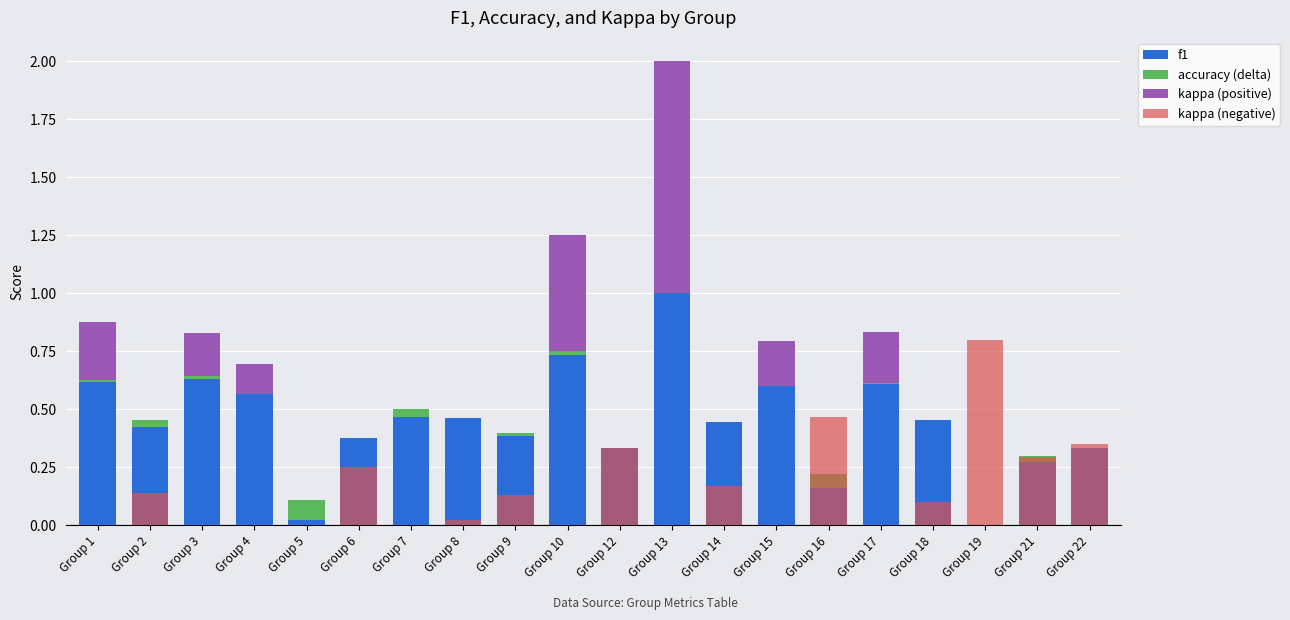

The kappa (negative) series shows 0.0 at Group 3. True or false?

True